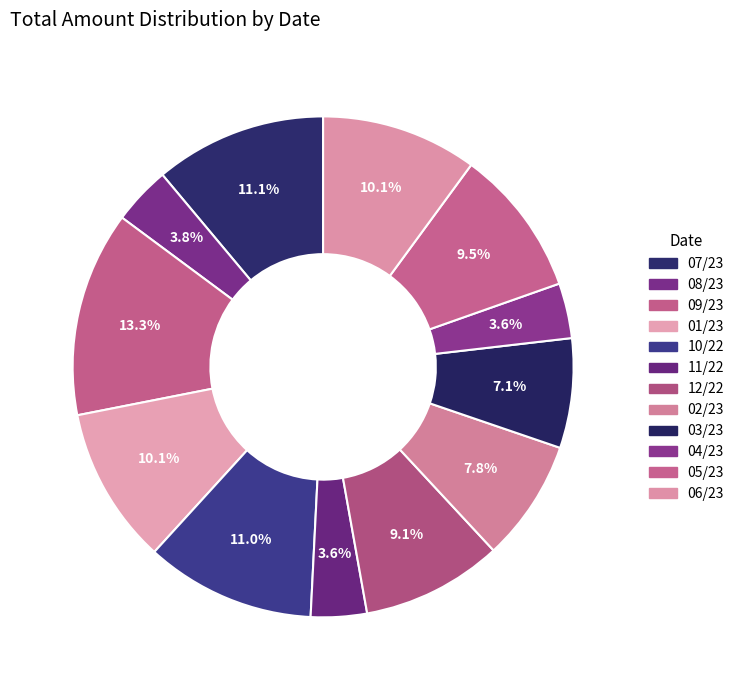

Count the number of slices in the pie.

12